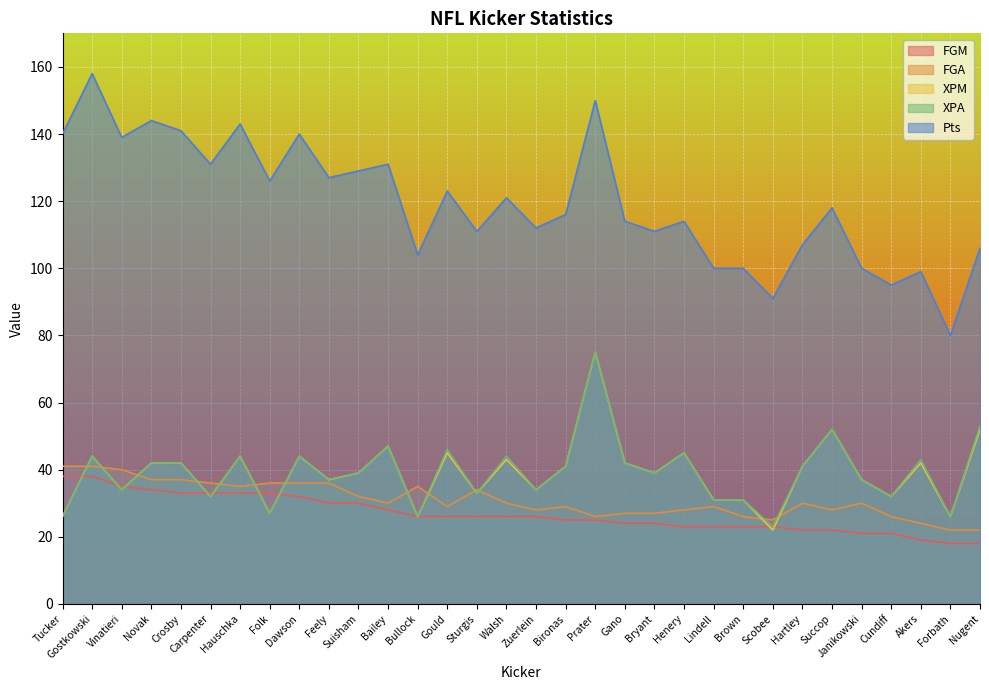

How many lines are shown in the chart?

5